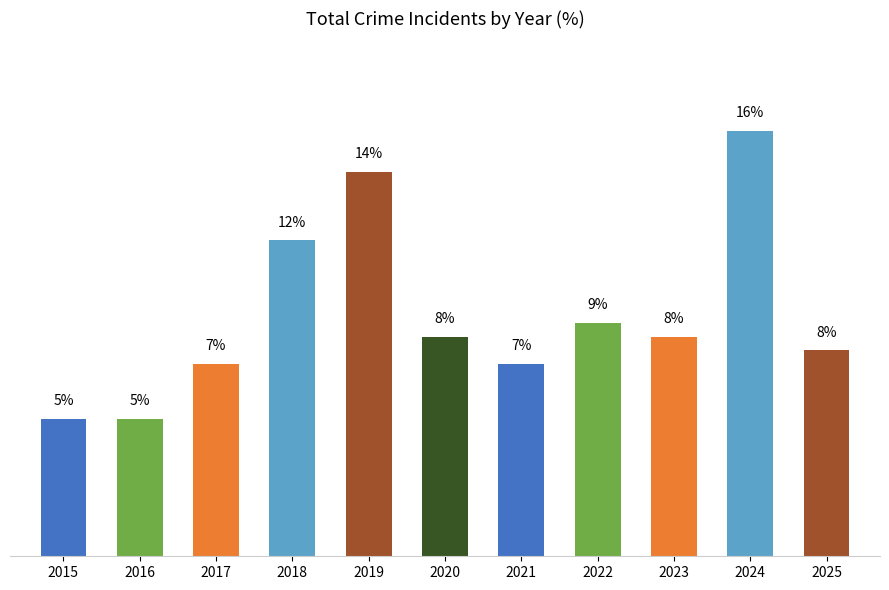

What is the difference between the maximum and minimum values?

10.8